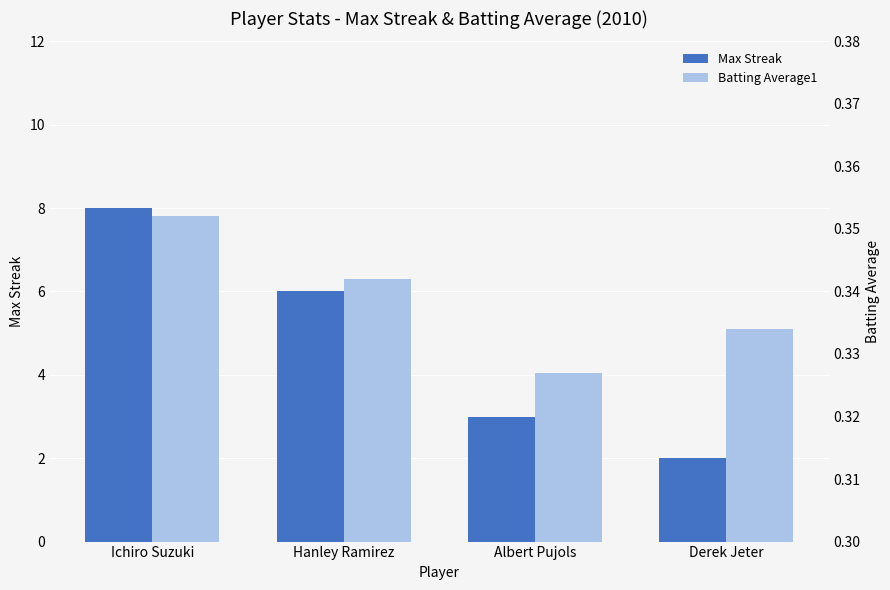

List the series in order of their peak value, highest first.

Max Streak, Batting Average1